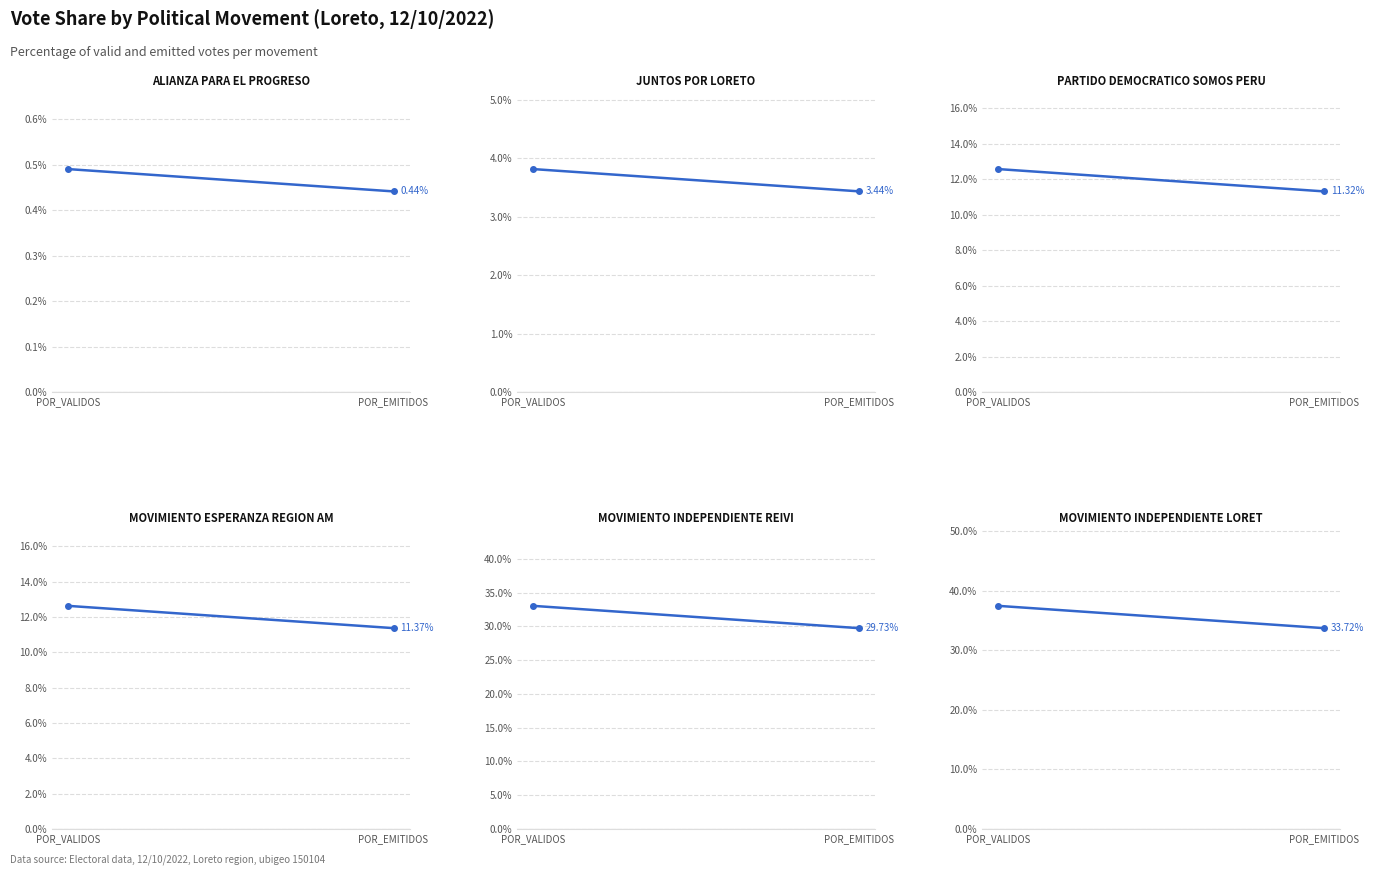

Reading left to right, list all the values displayed in this chart.

ALIANZA PARA EL PROGRESO: 0.5	0.4
JUNTOS POR LORETO: 3.8	3.4
PARTIDO DEMOCRATICO SOMOS PERU: 12.6	11.3
MOVIMIENTO ESPERANZA REGION AMAZONICA: 12.6	11.4
MOVIMIENTO INDEPENDIENTE REIVINDIQUEMOS: 33.0	29.7
MOVIMIENTO INDEPENDIENTE LORETO - MI LO: 37.5	33.7